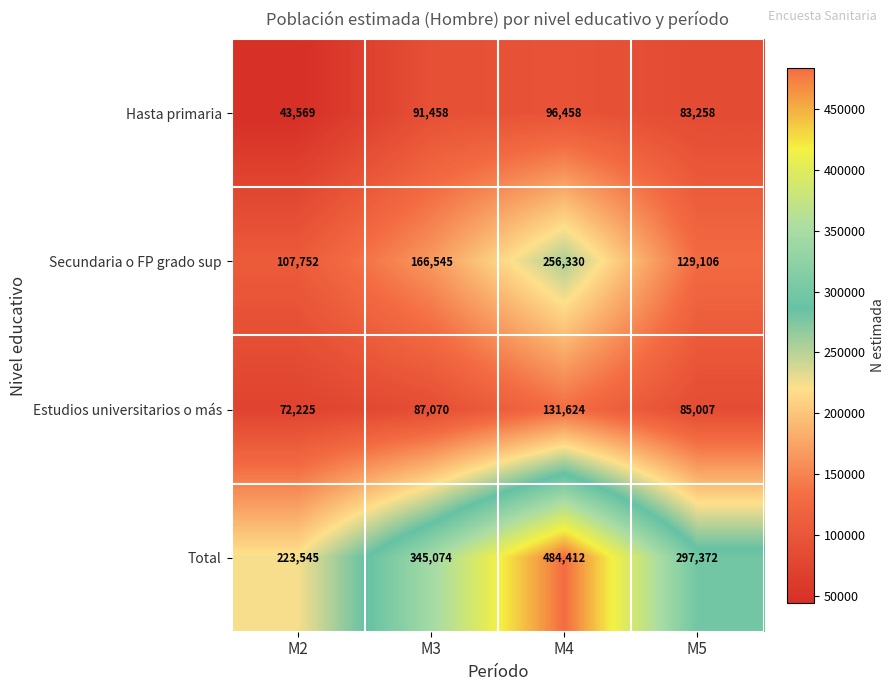

Rank the series by their maximum value, from lowest to highest.

Hasta primaria, Estudios universitarios o más, Secundaria o FP grado sup, Total